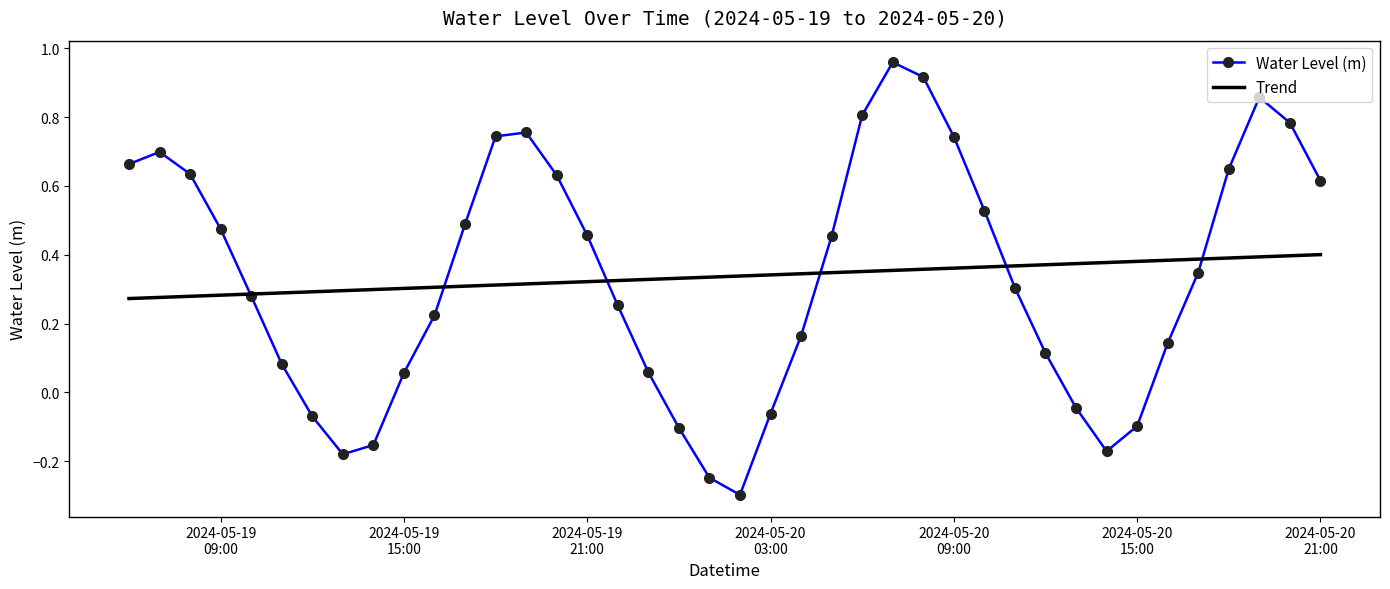

Which series has the widest spread of values?

Water Level (m)